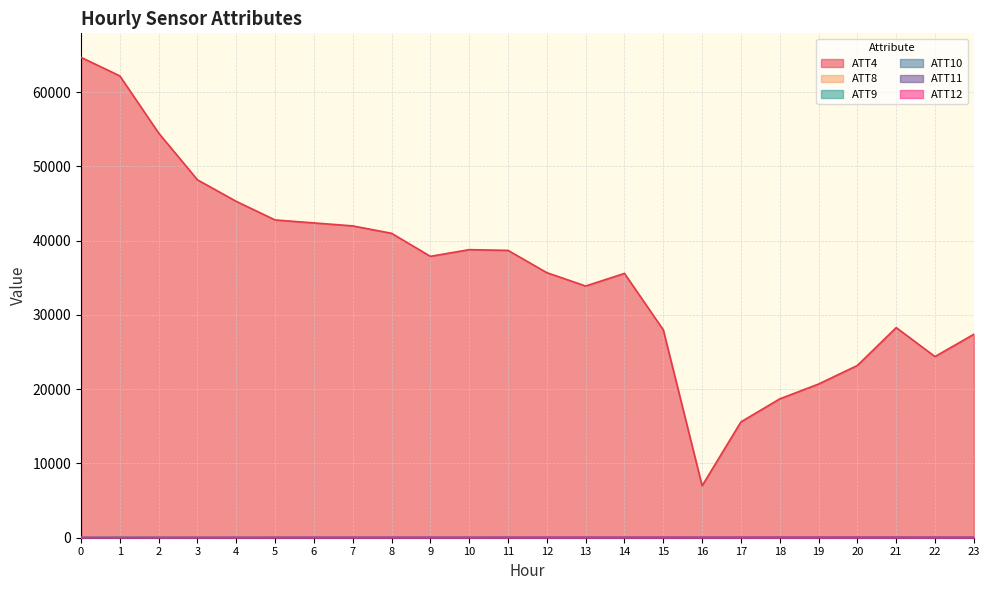

At which category does ATT9 reach its first local peak?

6